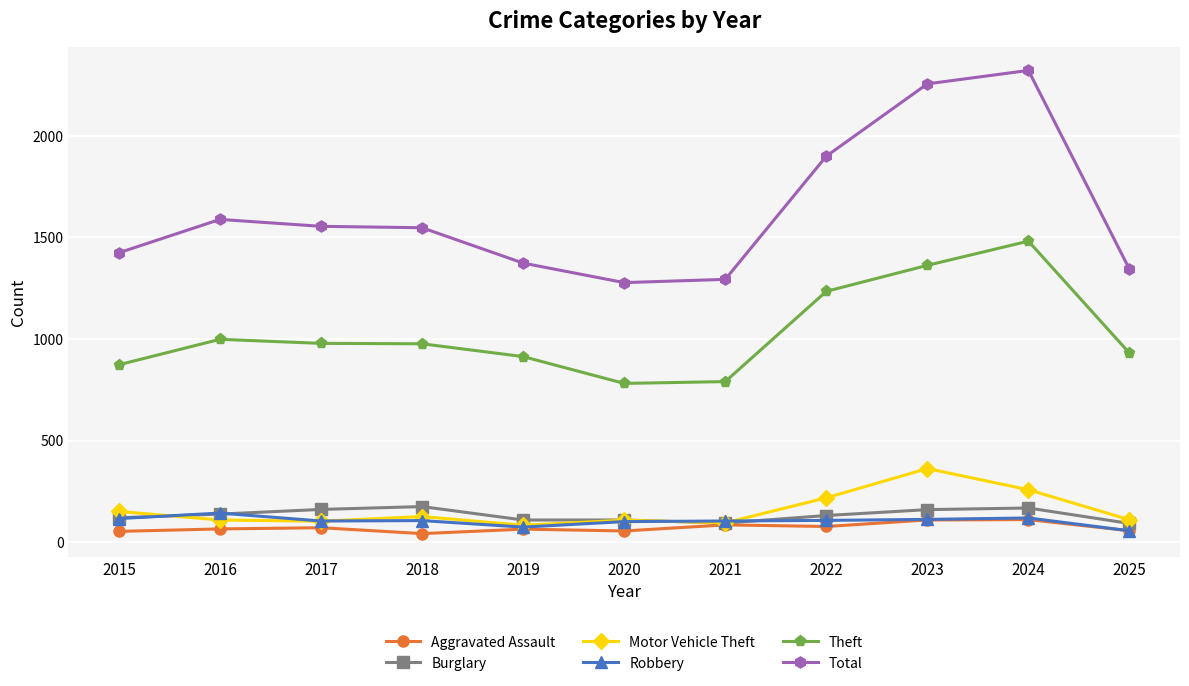

List the series in order of their peak value, highest first.

Total, Theft, Motor Vehicle Theft, Burglary, Robbery, Aggravated Assault